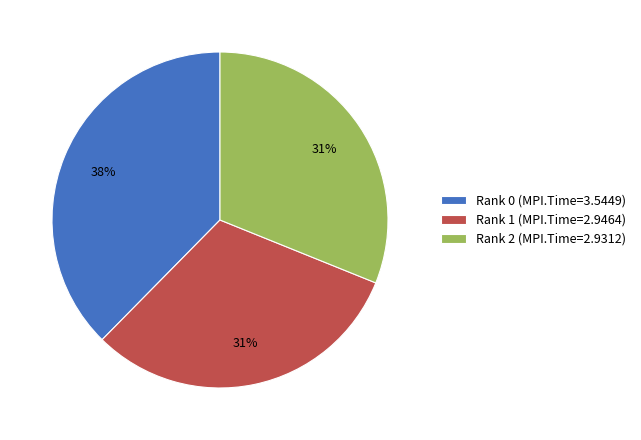

Do Rank 2 and Rank 0 together represent more than half of the pie?

Yes